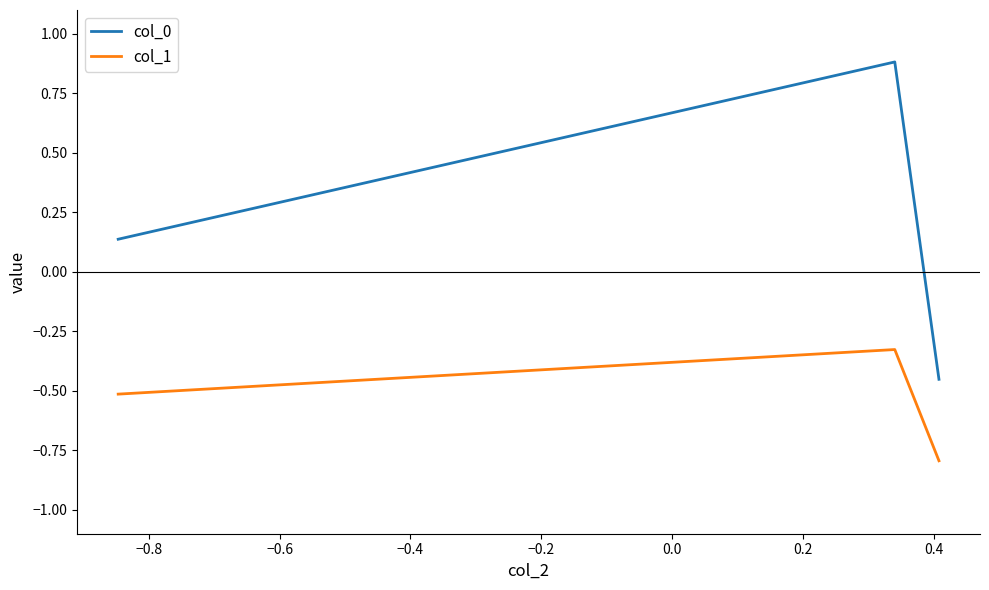

Which series has the widest spread of values?

col_0